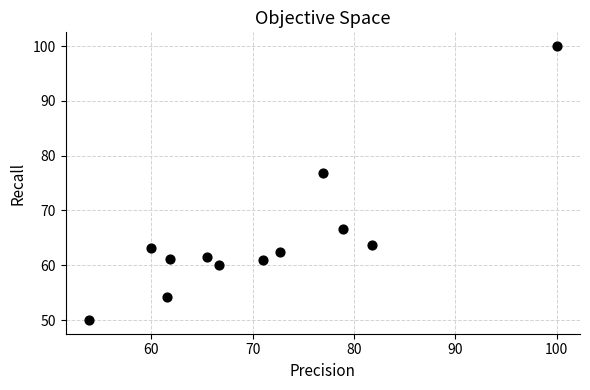

What is the average Y value?

65.0